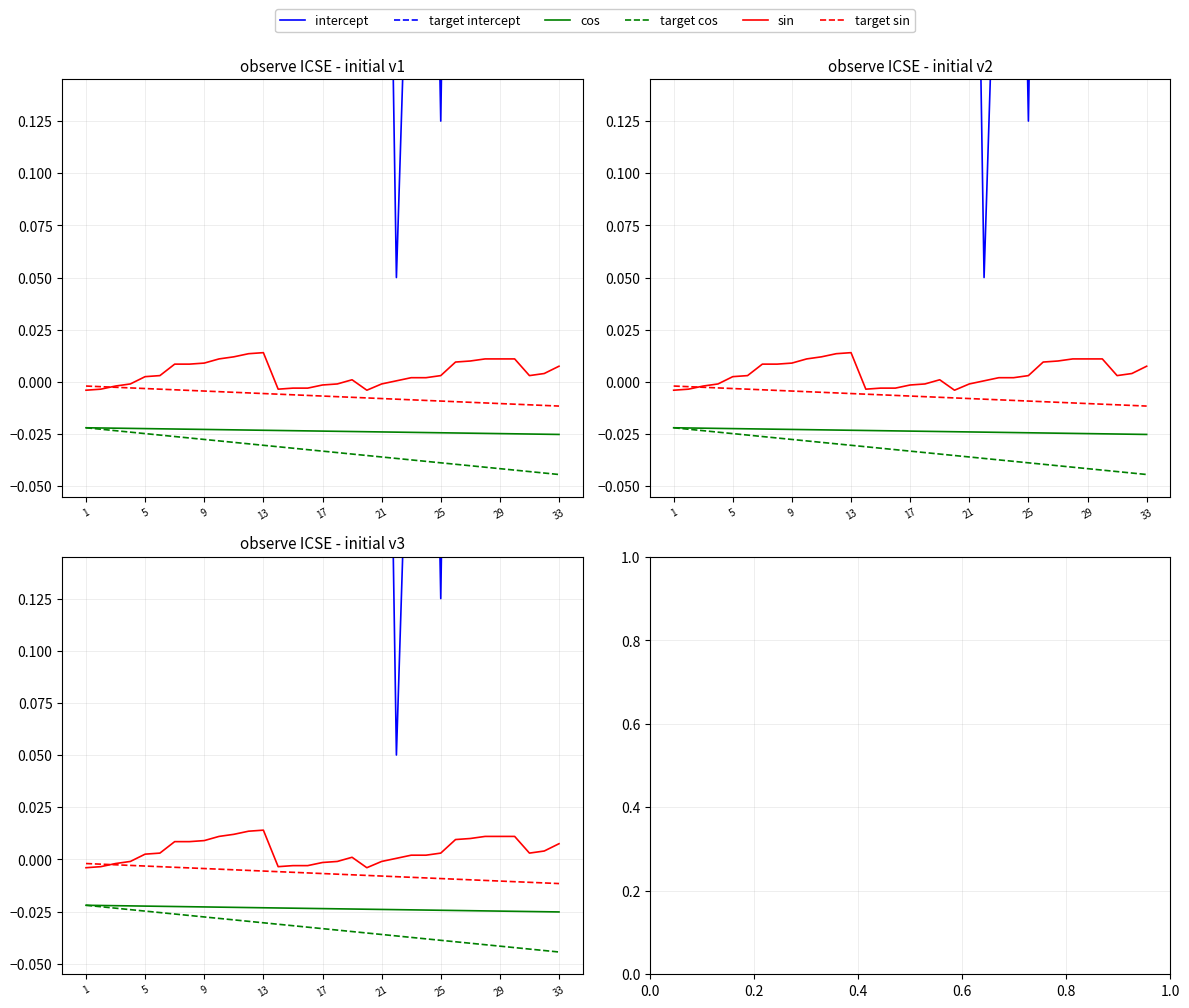

What is the label of the 18th point from the left?

17